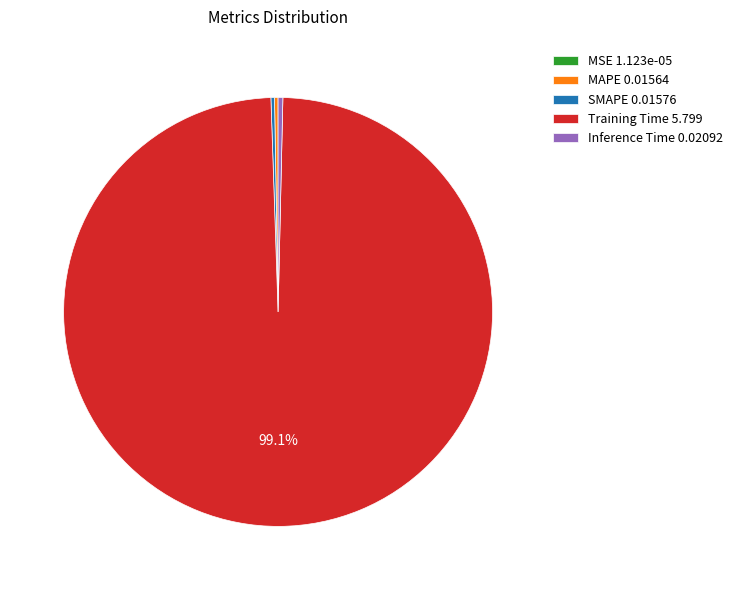

Does any single category account for the majority?

Yes